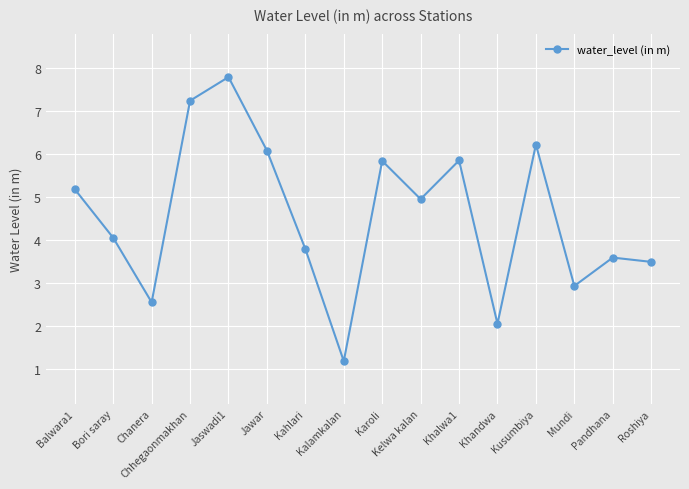

How many lines are shown in the chart?

1